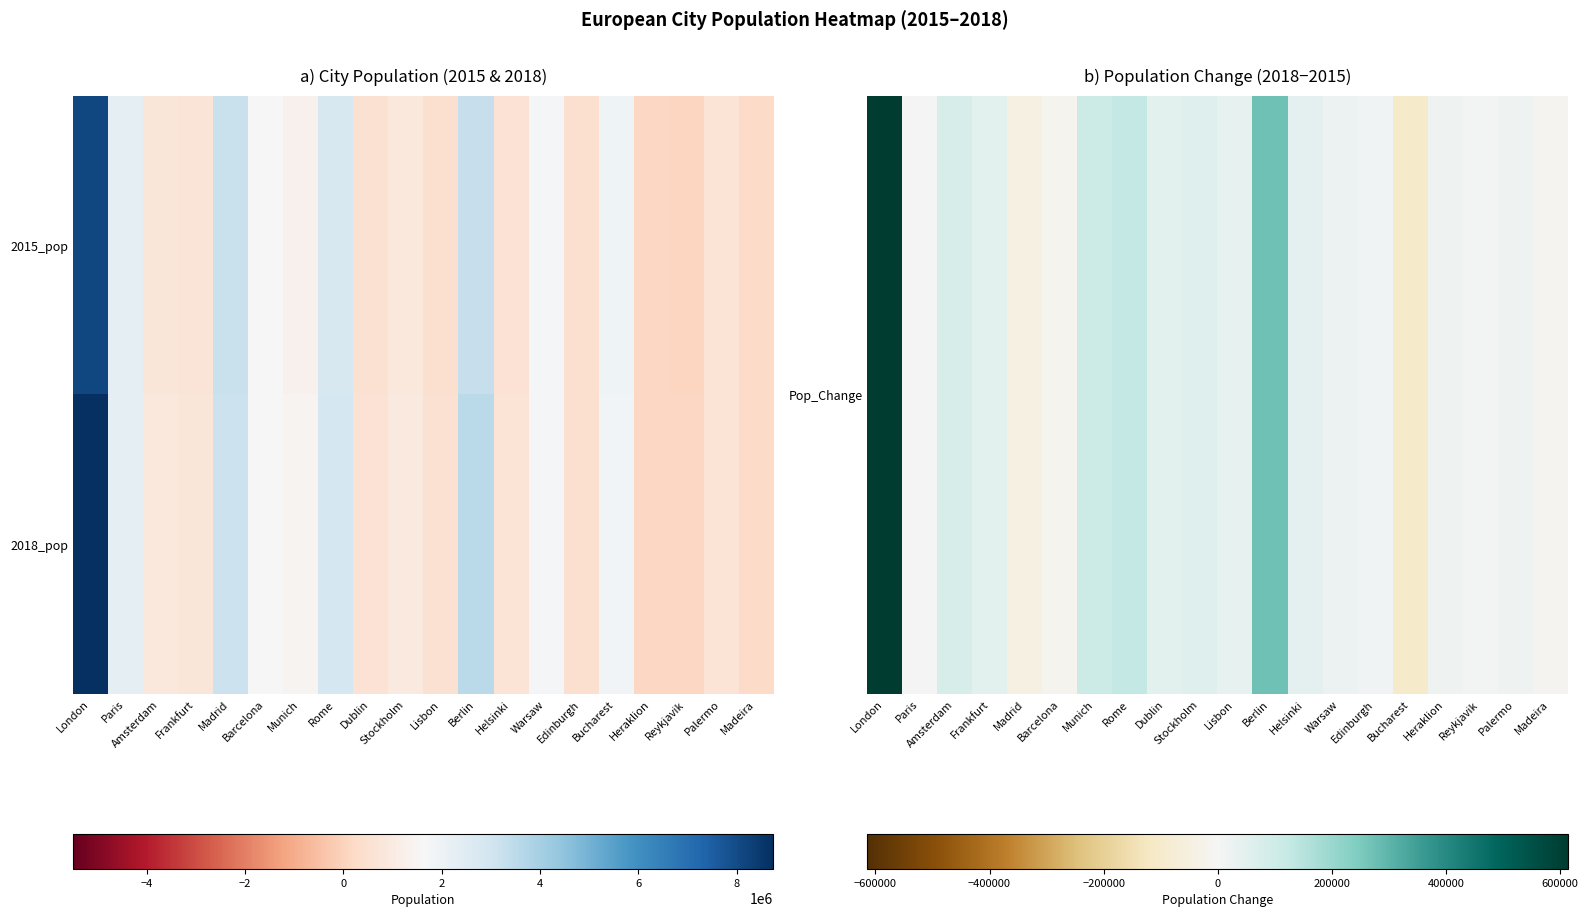

What is the maximum value shown in the chart?

8750000